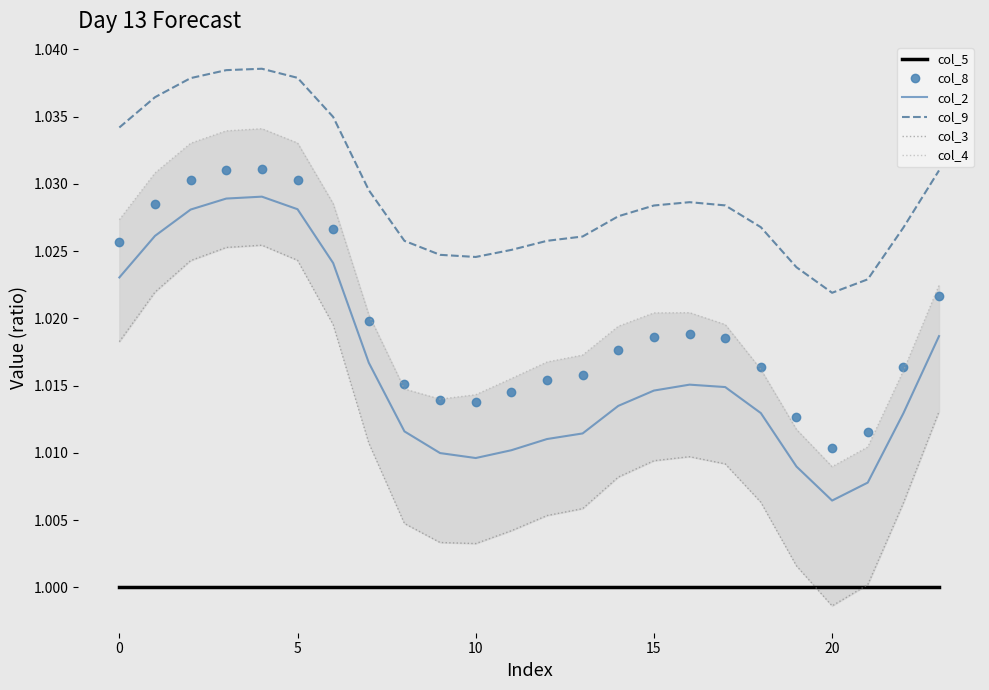

Is this an area chart (filled region under the line)?

No